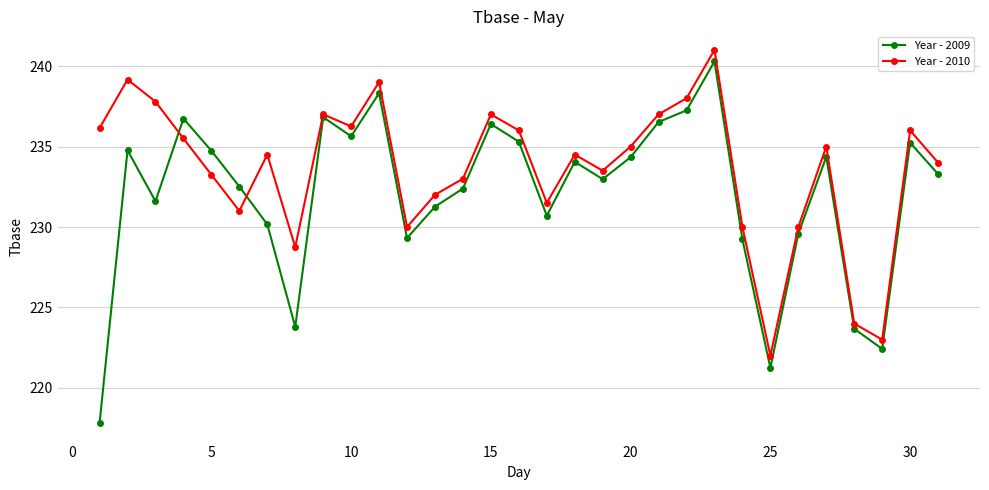

Which series has the largest range (max minus min)?

Year - 2009